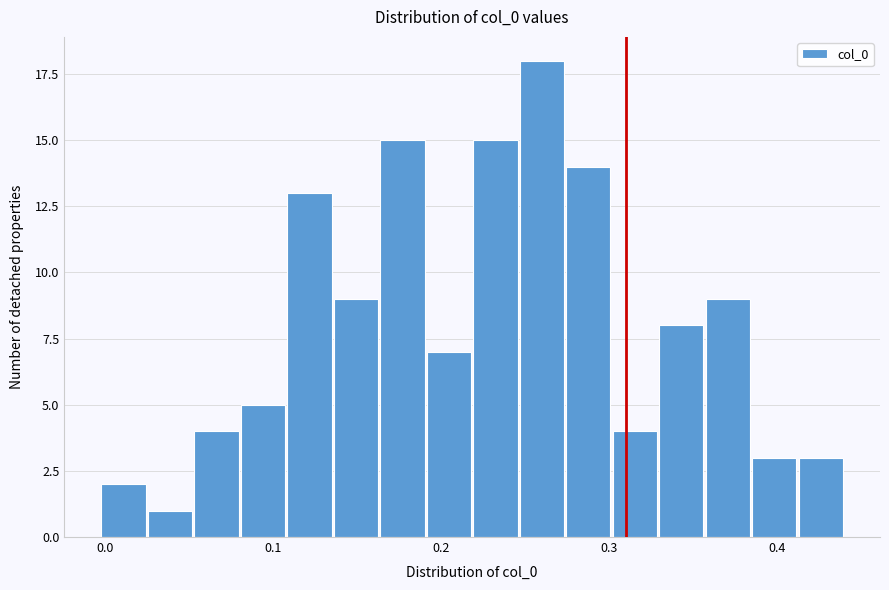

Read against the x-axis, roughly where is the centre of the tallest bar?

0.26